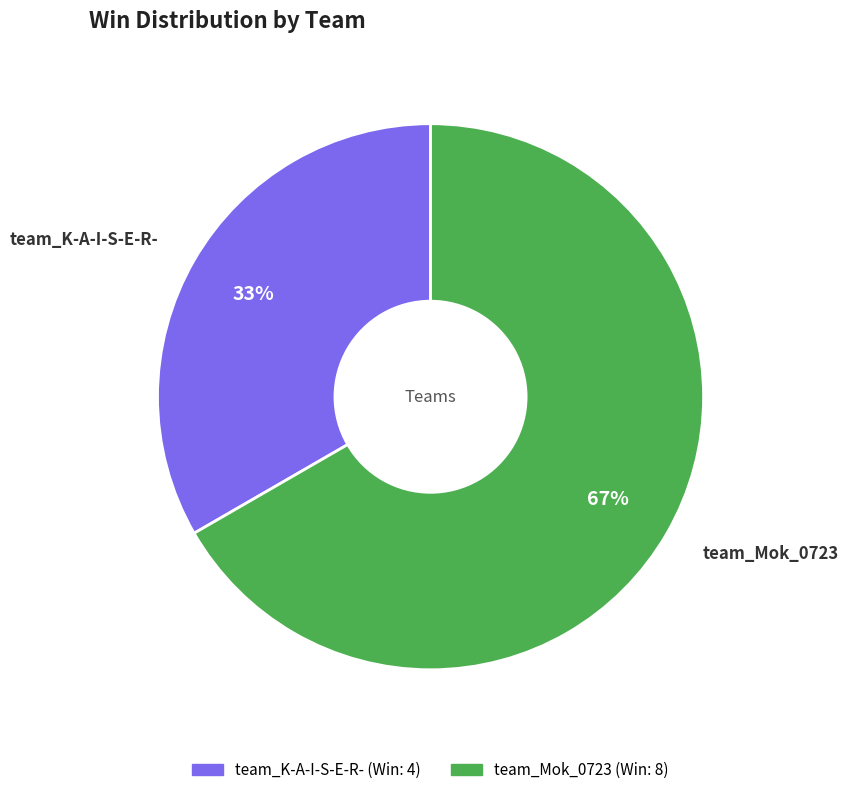

What is the ratio of the value at team_Mok_0723 to the value at team_K-A-I-S-E-R-?

2.0